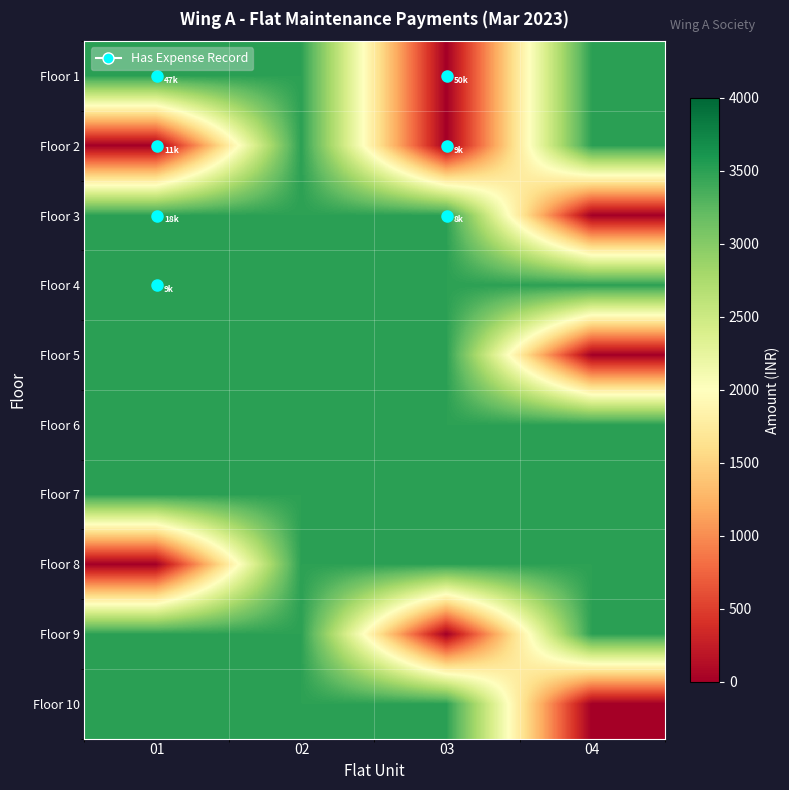

Which has a higher value, 03 or 01?

01